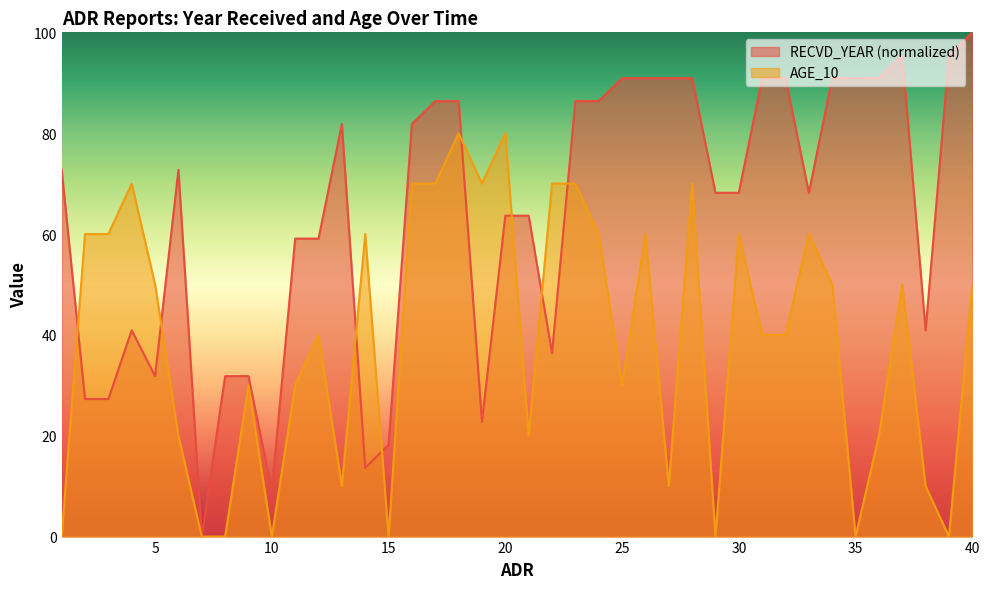

Which series has the widest spread of values?

RECVD_YEAR (normalized)